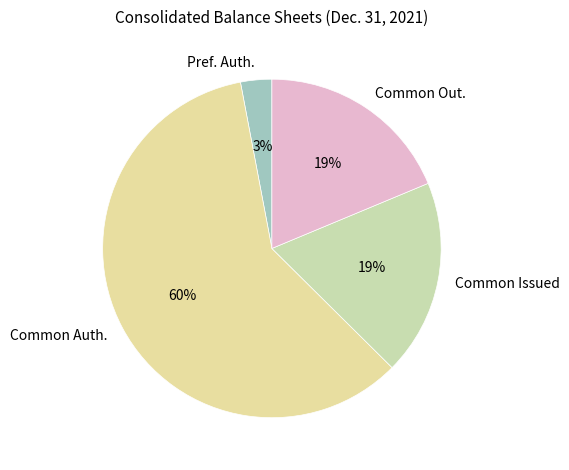

To the nearest percent, what percentage of the pie is Common Out.?

19%